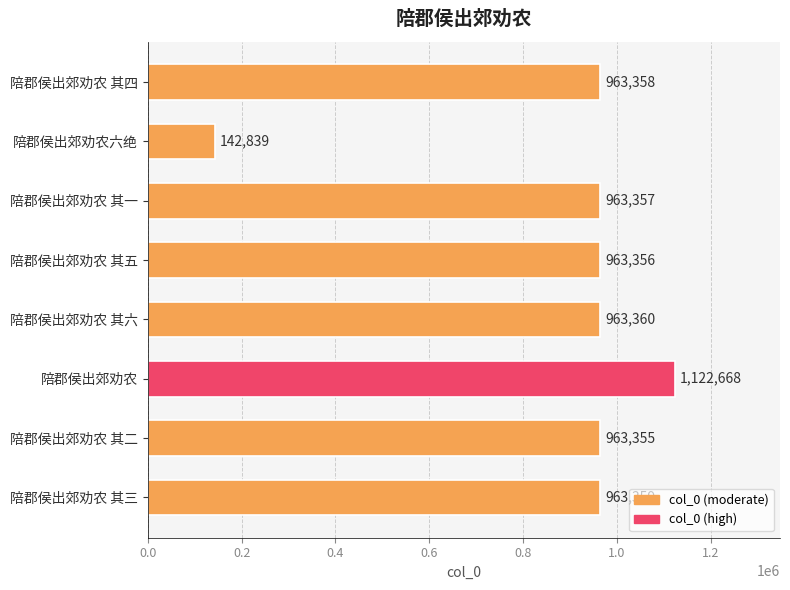

Rank the categories by value from lowest to highest.

陪郡侯出郊劝农六绝, 陪郡侯出郊劝农 其二, 陪郡侯出郊劝农 其五, 陪郡侯出郊劝农 其一, 陪郡侯出郊劝农 其四, 陪郡侯出郊劝农 其三, 陪郡侯出郊劝农 其六, 陪郡侯出郊劝农